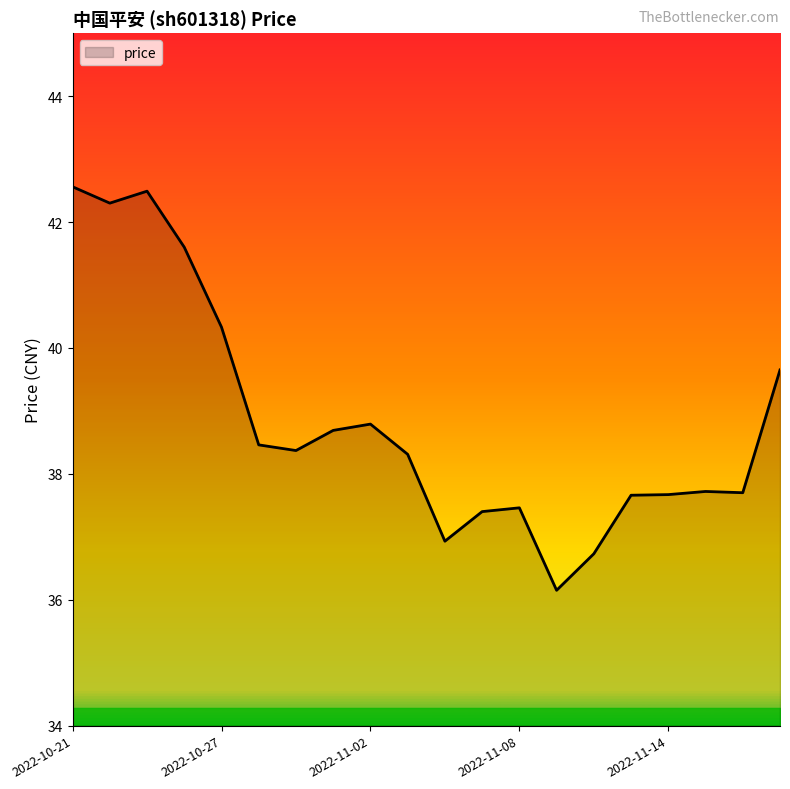

What is the maximum value shown in the chart?

42.6